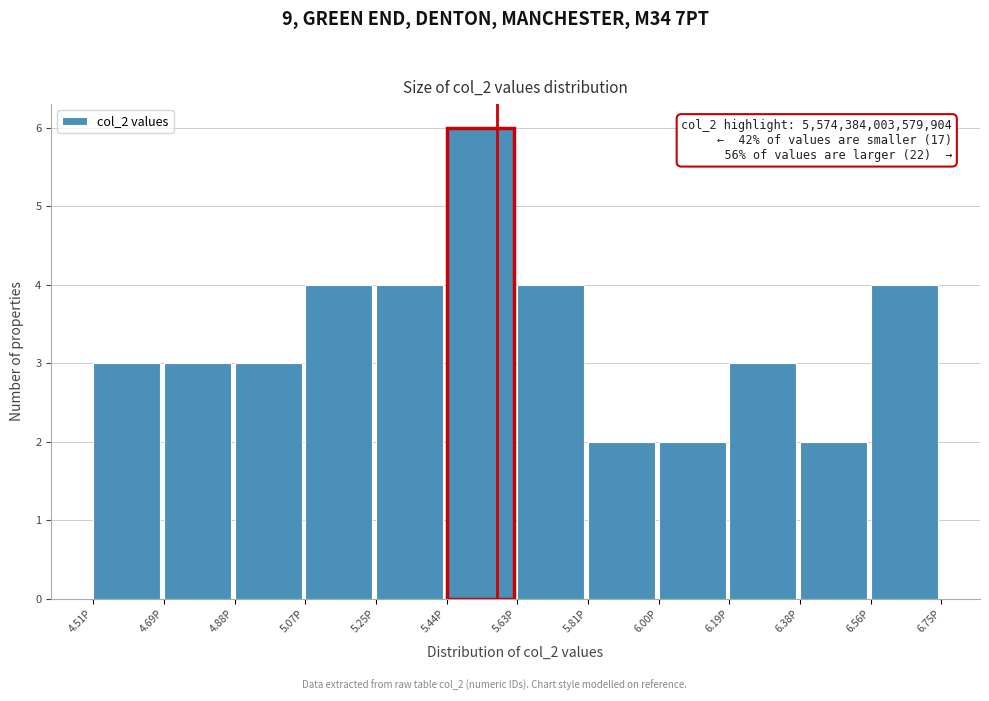

Reading right to left, list all the values displayed in this chart.

4	2	3	2	2	4	6	4	4	3	3	3